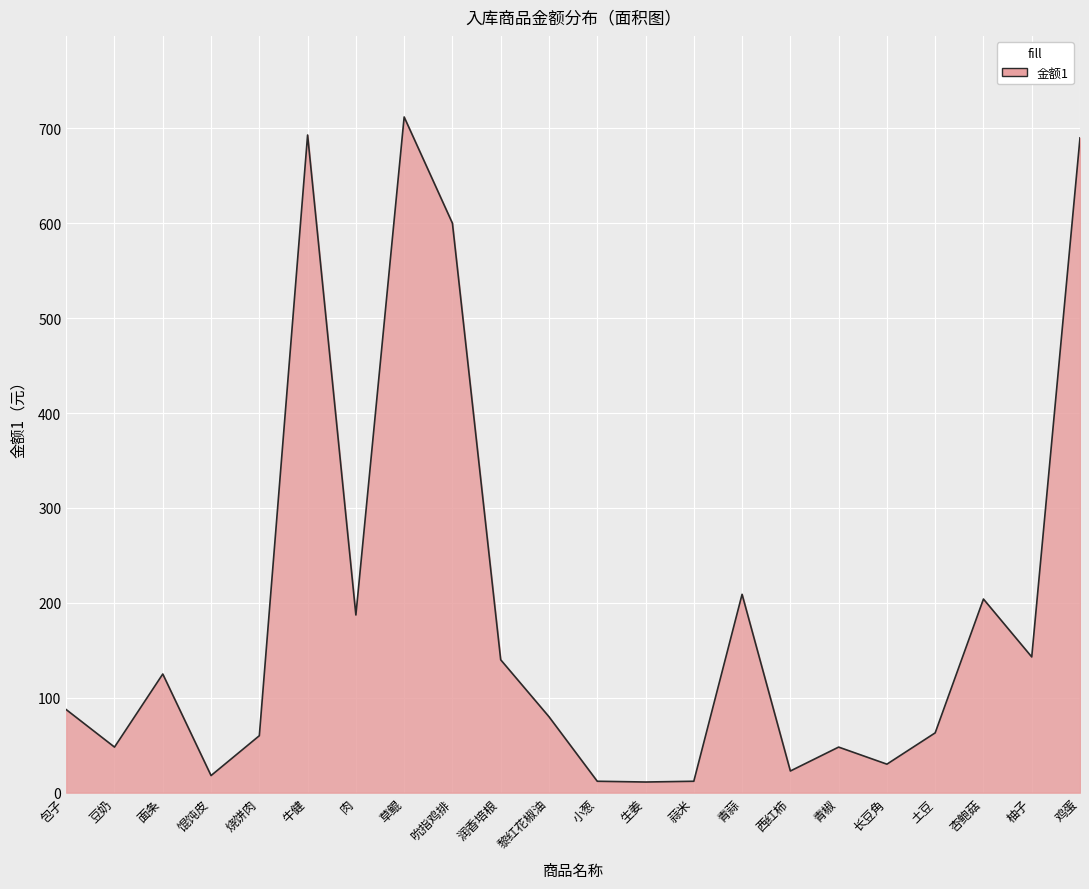

What is the difference between the values at 肉 and 杏鲍菇?

16.8